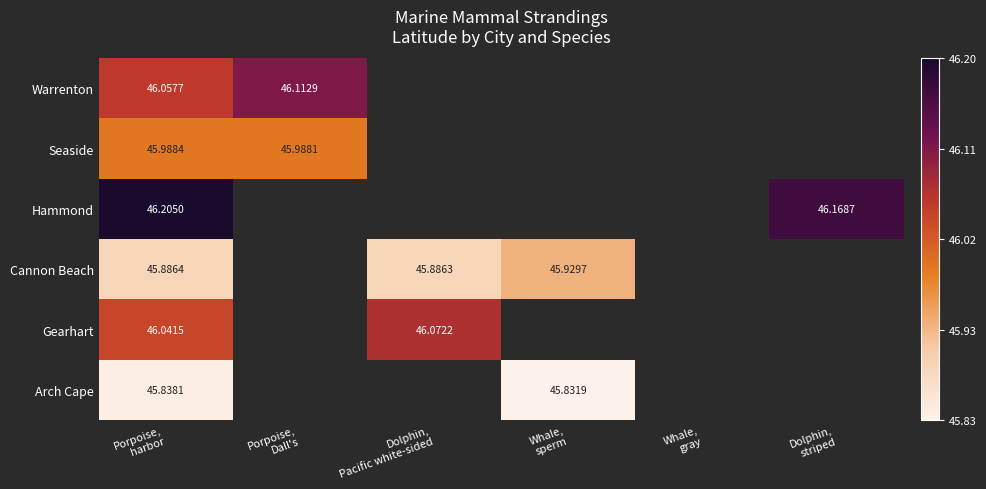

What is the greatest value displayed?

1.0